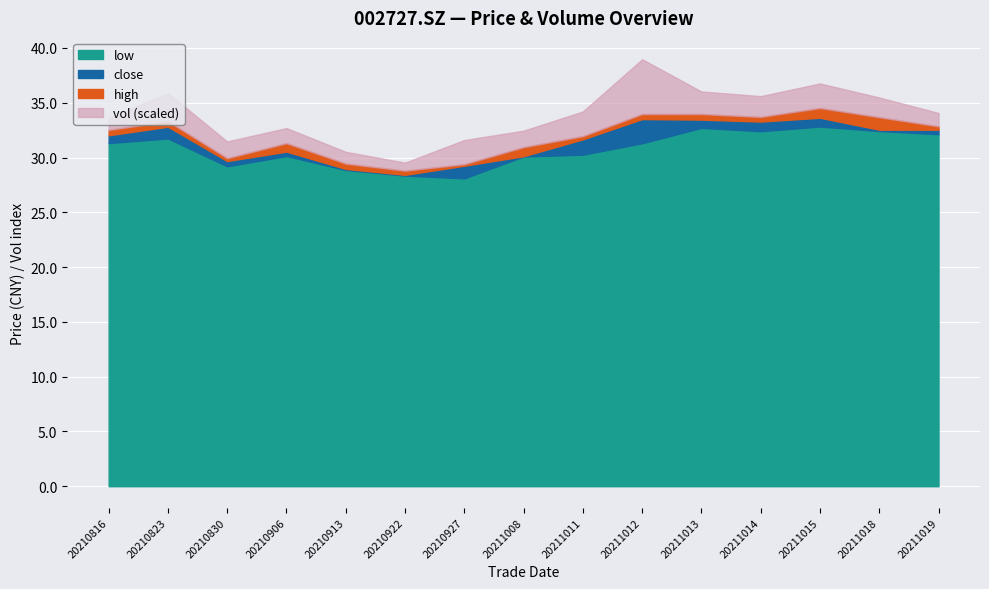

True or false: close has a value of 32.8 at 20210823.

True